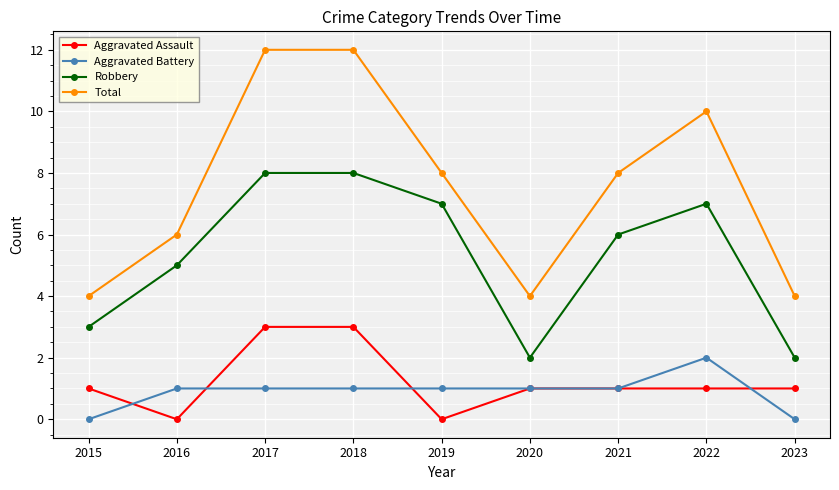

Which category has the highest value in the Aggravated Battery series?

2022